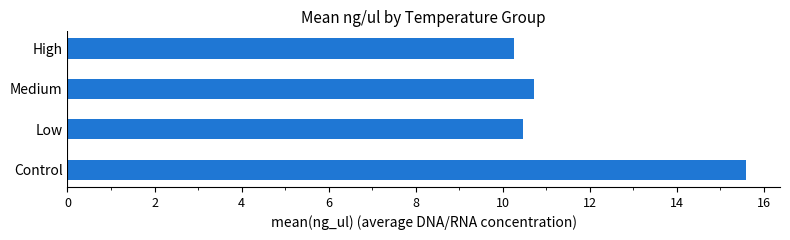

Which category has the lowest value across all series?

High